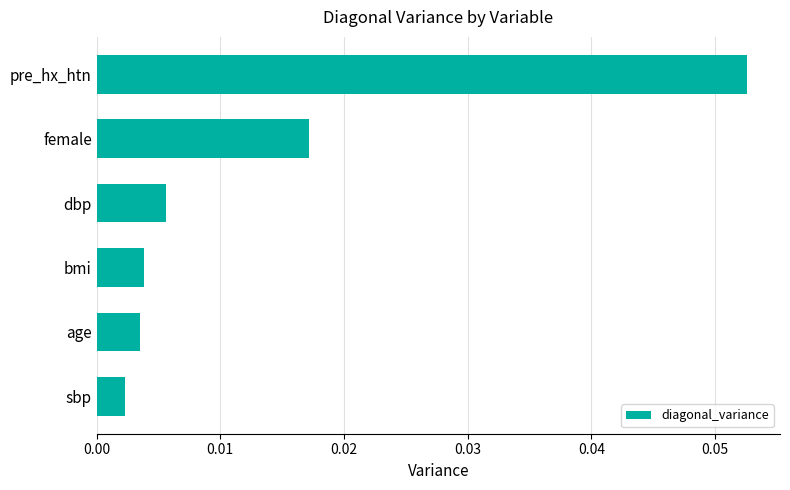

Which category has the lowest value across all series?

sbp